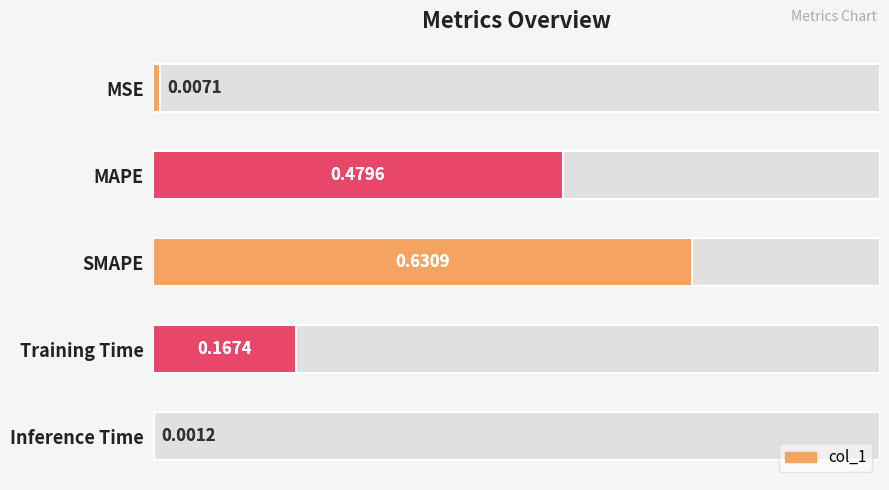

Reading left to right, what are all the values shown in this chart?

0.0	0.5	0.6	0.2	0.0